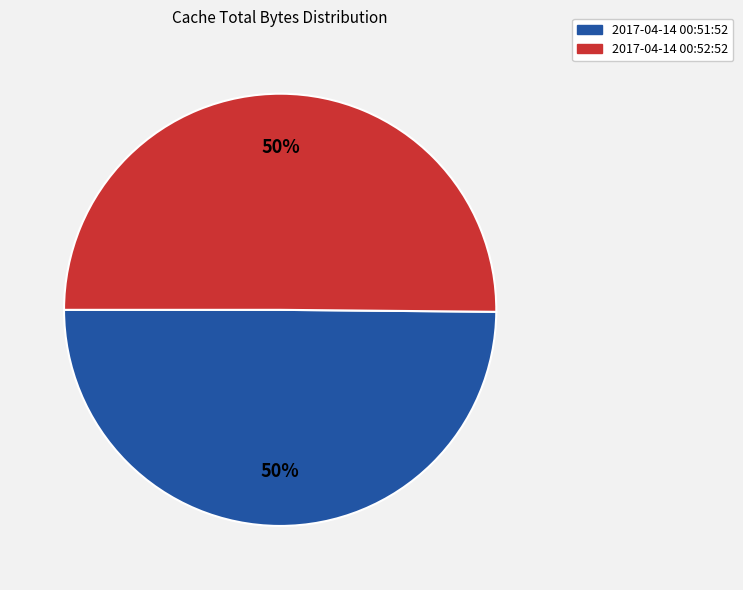

To the nearest percent, what percentage of the pie is 2017-04-14 00:52:52?

50%